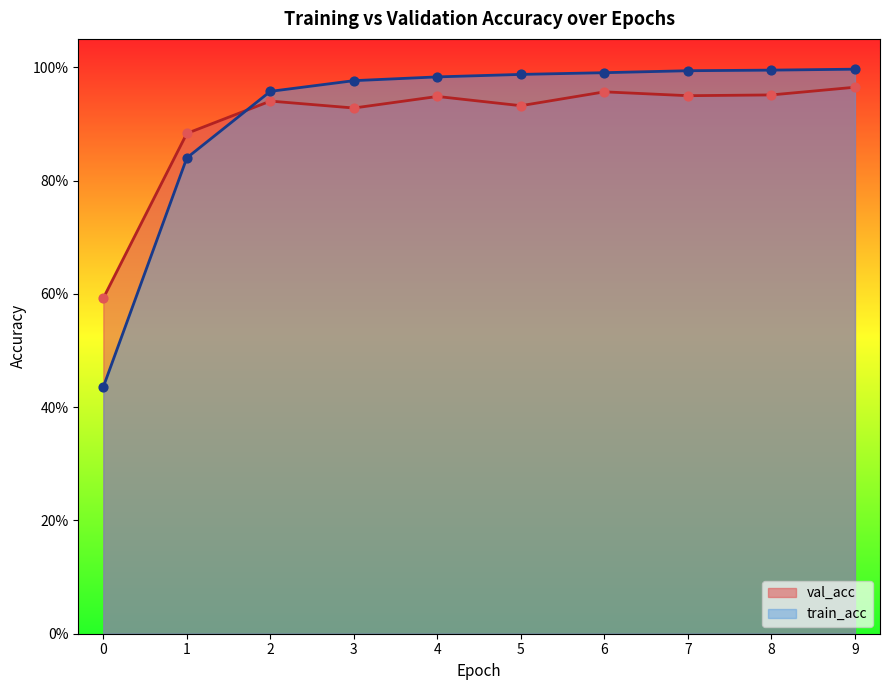

Is the value of val_acc at 5 greater than the value of train_acc at 0?

Yes